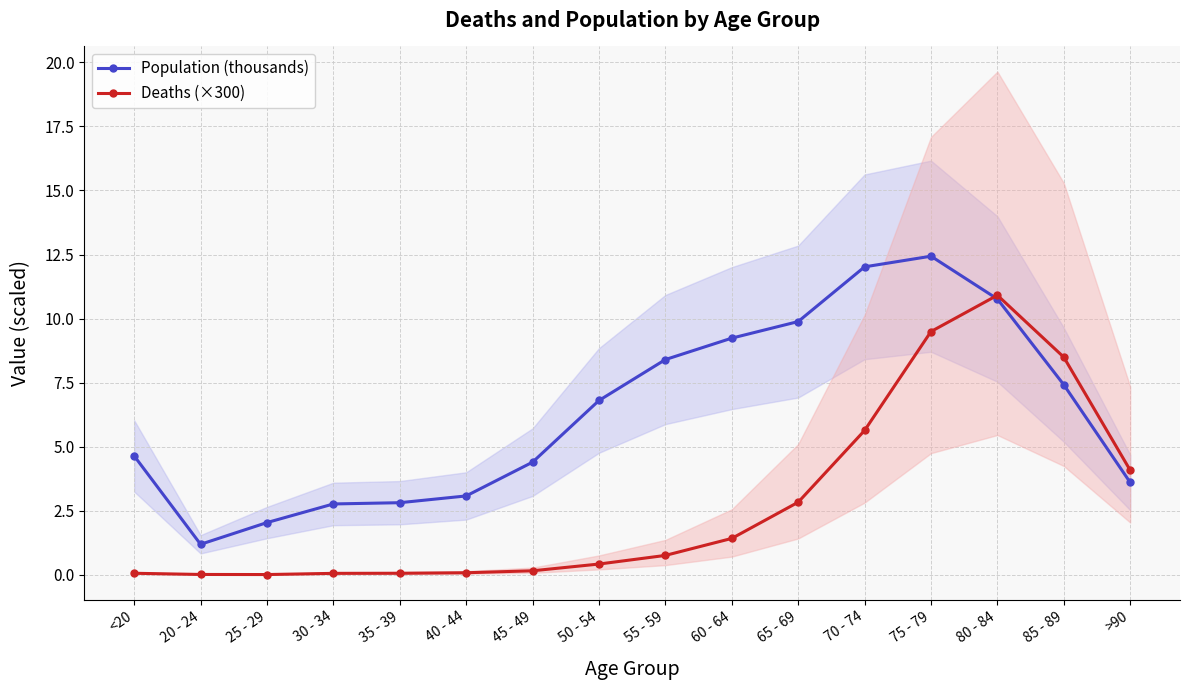

True or false: Deaths (×300) has a value of 0.1 at 35 - 39.

True